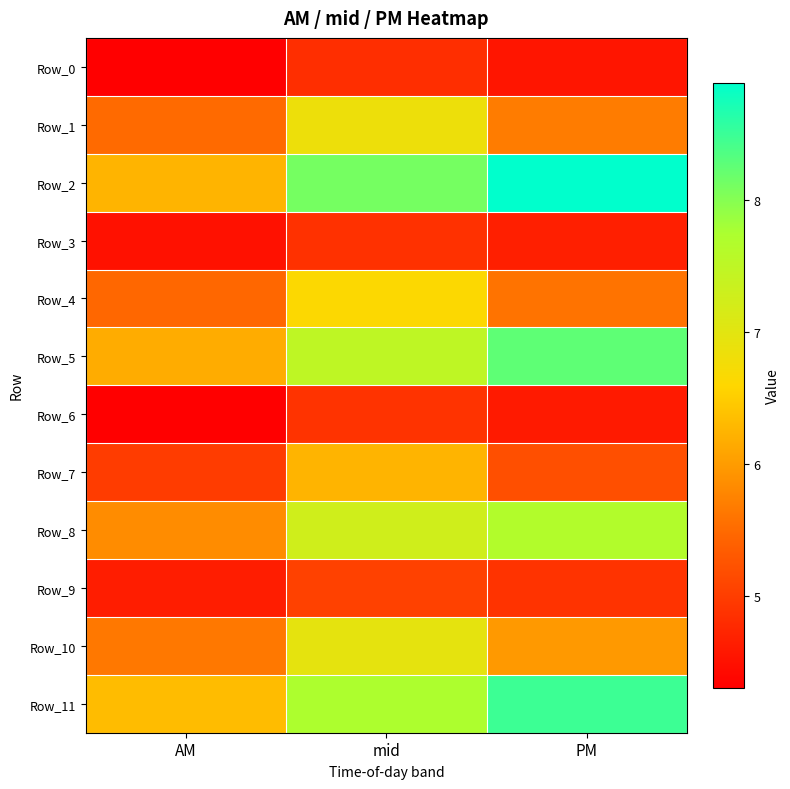

How many distinct data groups are displayed?

12